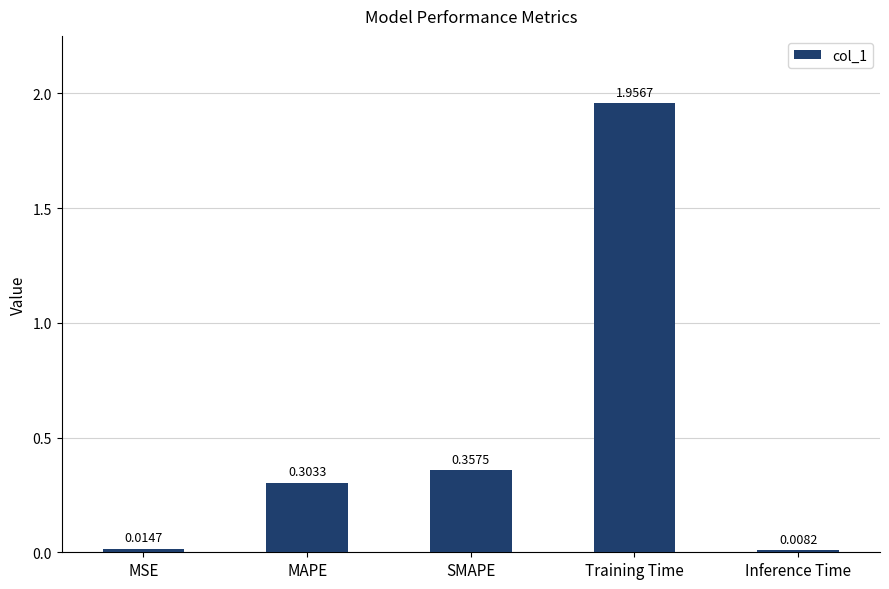

Which category has the lowest value across all series?

Inference Time